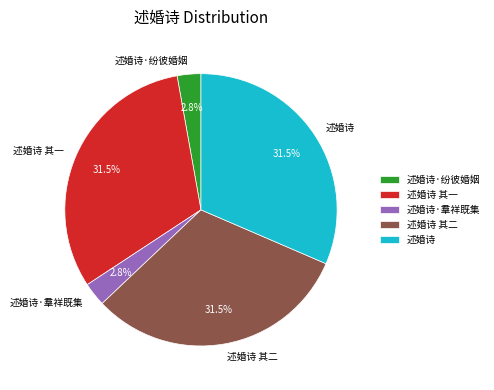

Between 述婚诗·纷彼婚姻 and 述婚诗 其二, which is larger?

述婚诗 其二